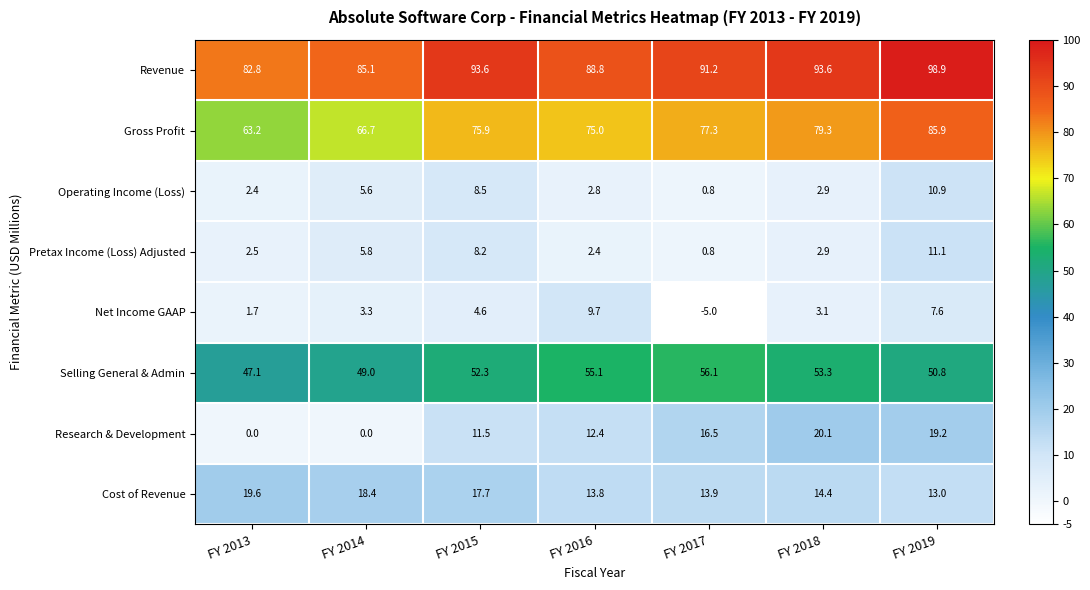

What is the sum of all Operating Income (Loss) values?

33.9